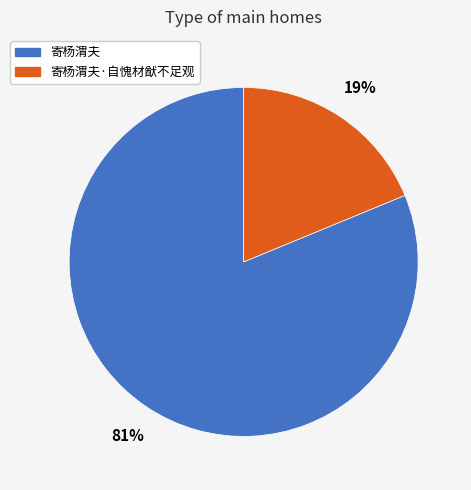

To the nearest percent, what is the difference between the largest and smallest slice percentages?

62%